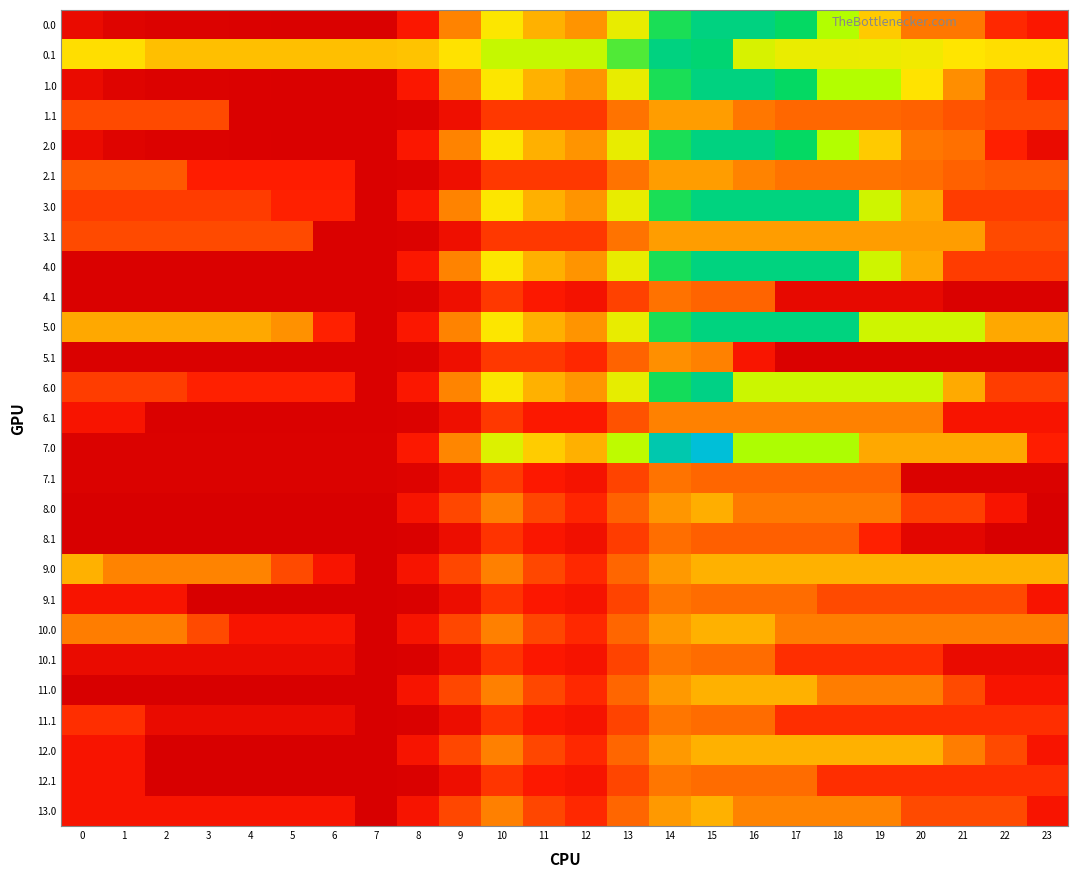

What is the minimum value shown in the chart?

11.7